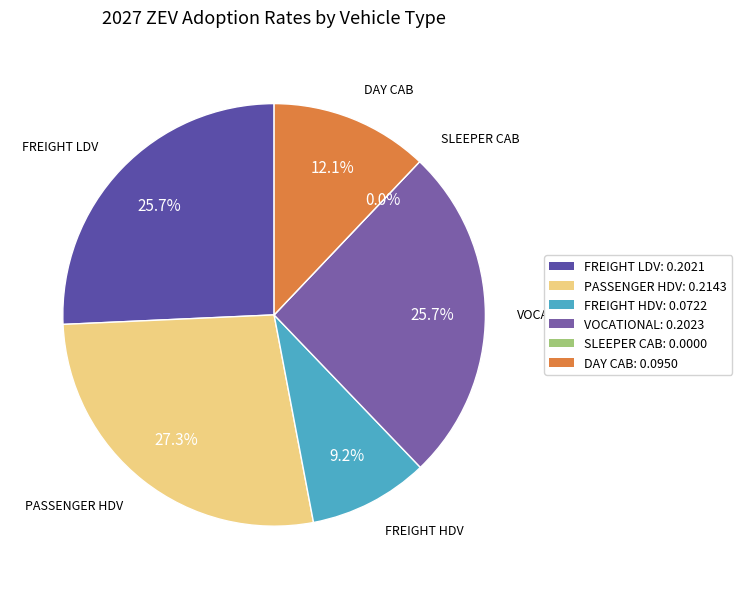

To the nearest percent, what portion does freight LDV represent?

26%